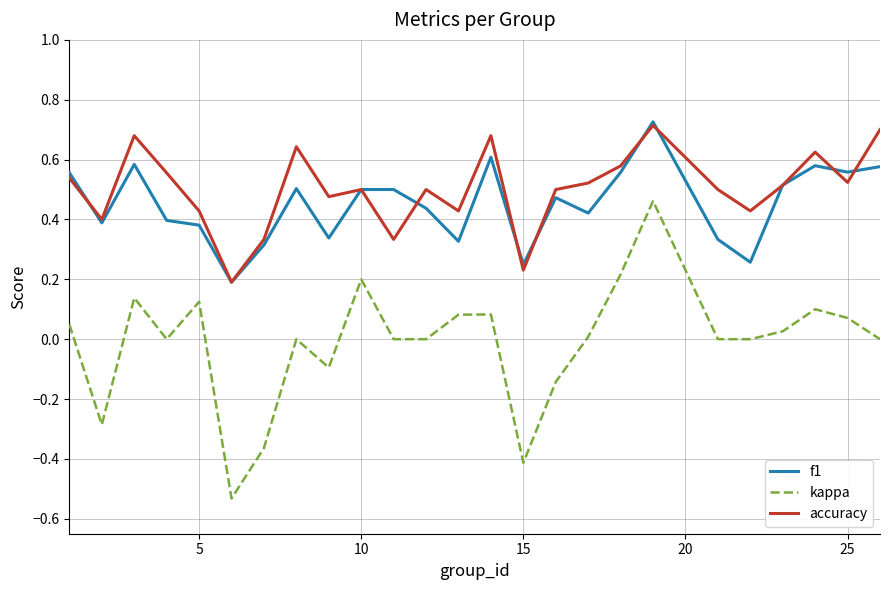

True or false: accuracy and kappa intersect in this chart.

False